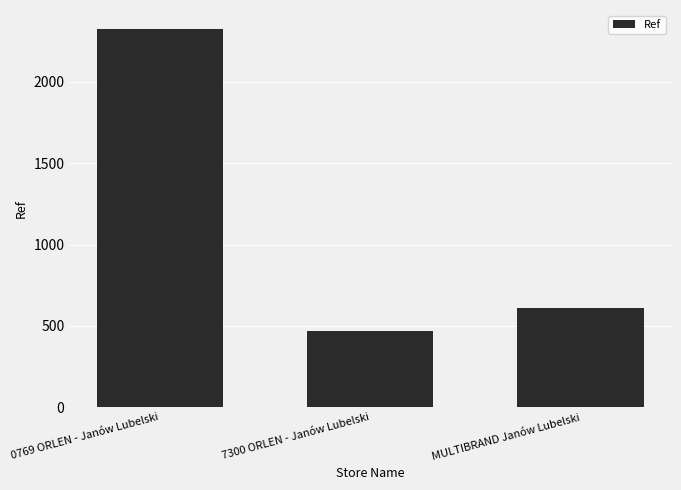

The value at MULTIBRAND Janów Lubelski is 232. True or false?

False